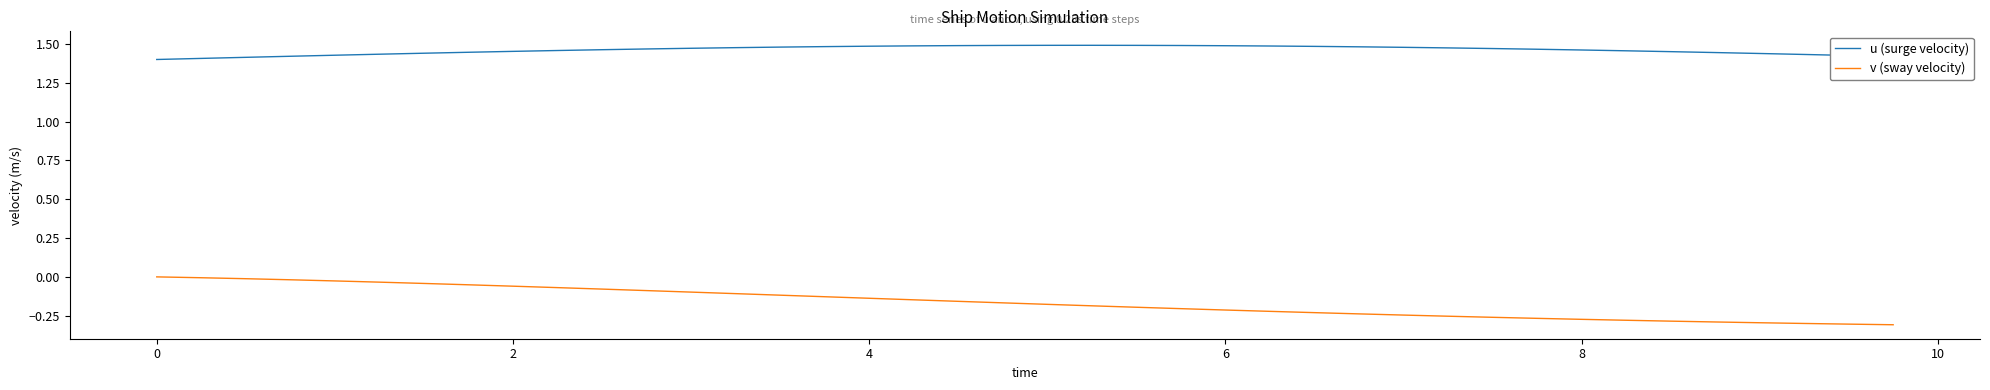

Rank the series by their average value, from lowest to highest.

v (sway velocity), u (surge velocity)